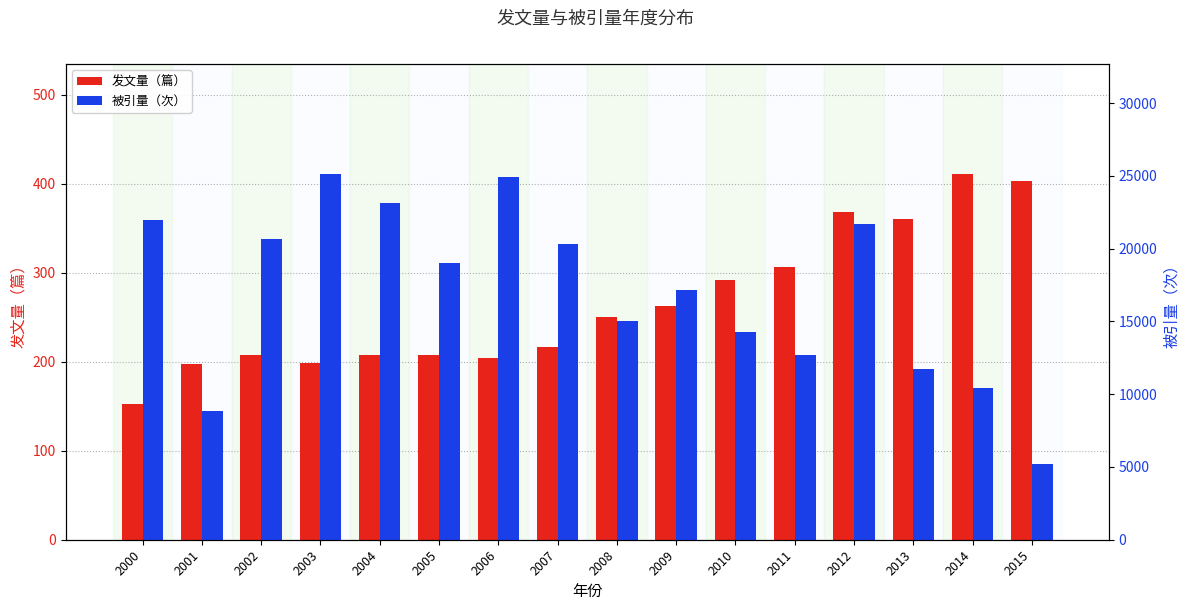

Reading right to left, what are all the values shown in this chart?

发文量（篇）: 403	411	360	368	306	292	262	250	217	204	207	207	198	207	197	152
被引量（次）: 5223	10418	11739	21722	12723	14265	17152	15055	20330	24902	18999	23167	25150	20658	8828	21992